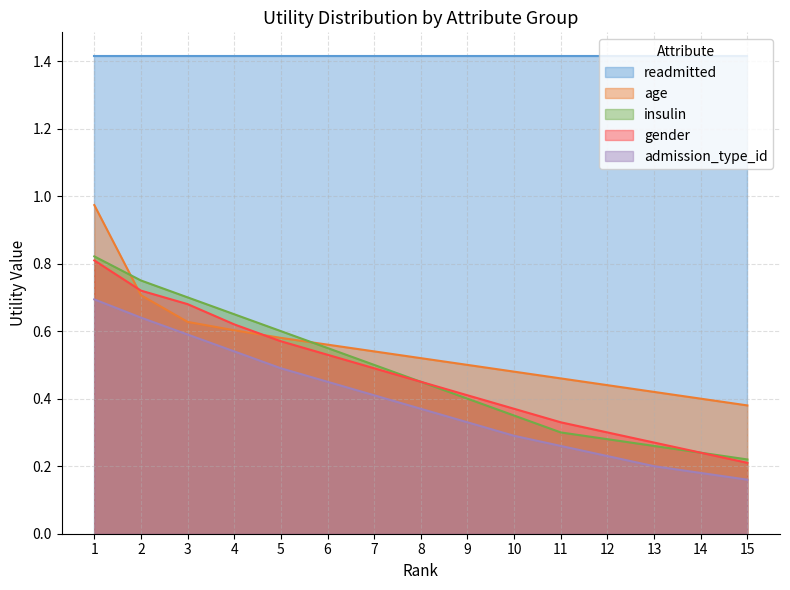

Between 6 and 14, which series saw the biggest shift?

insulin